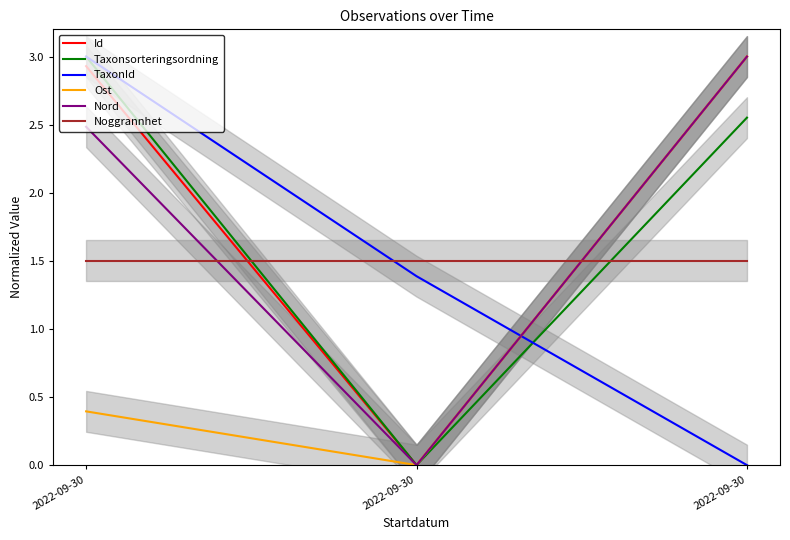

What is the sum of all Noggrannhet values?

4.5